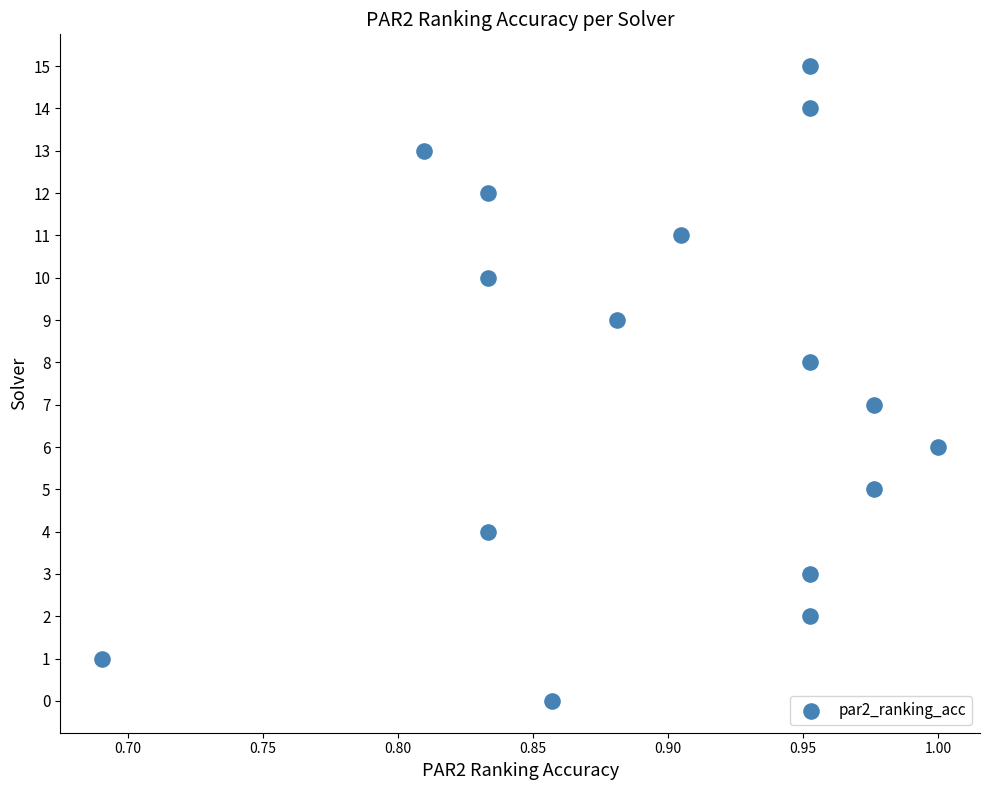

What is the range of Y values (max minus min)?

15